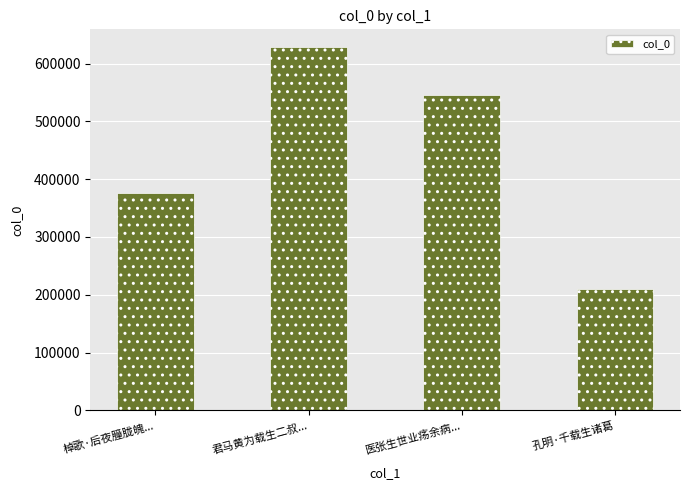

What is the maximum value shown in the chart?

627980